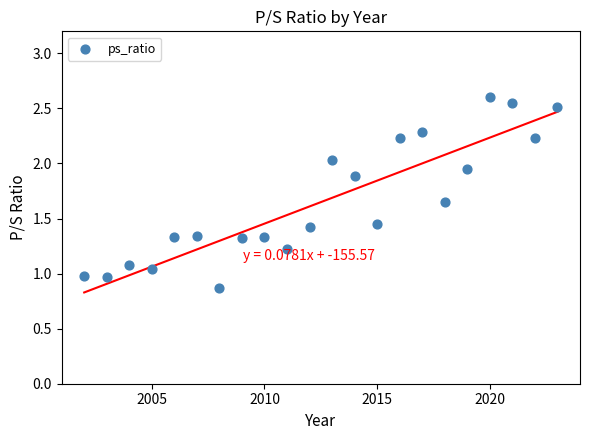

What is the range of Y values (max minus min)?

1.7